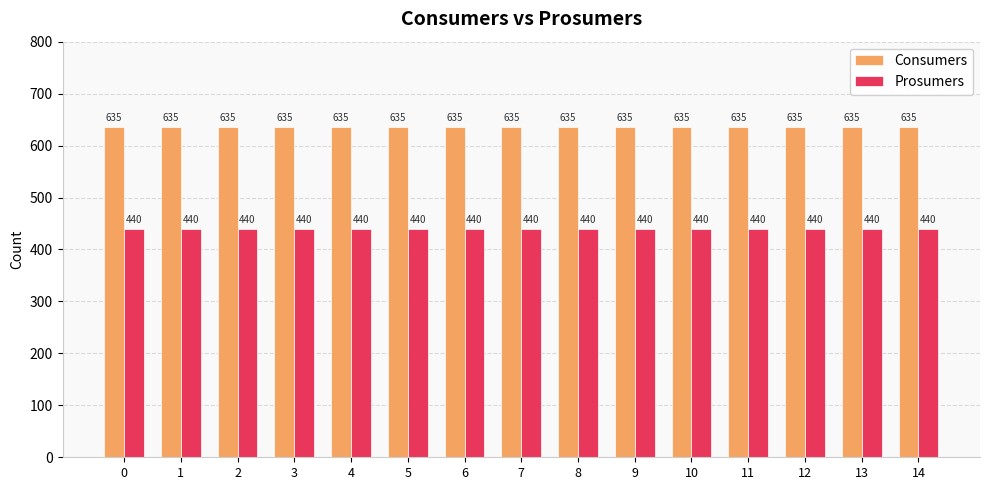

List the series in order of their peak value, highest first.

Consumers, Prosumers